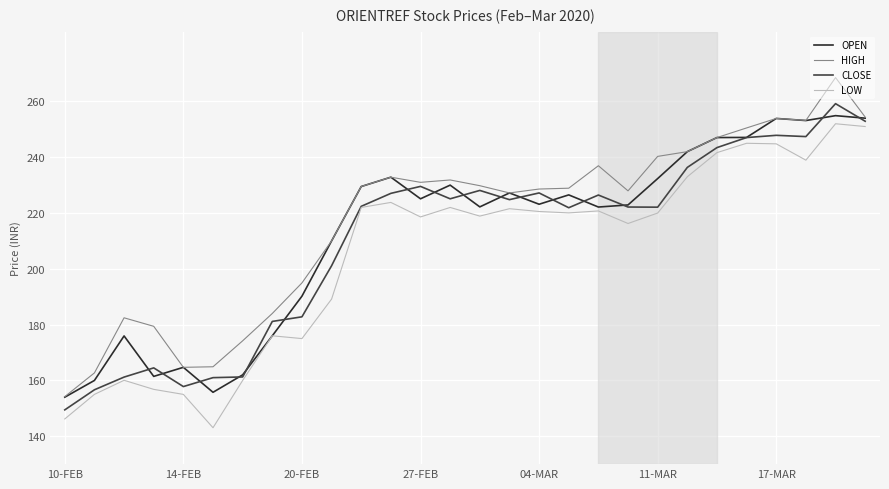

List the series in order of their overall mean, lowest first.

LOW, CLOSE, OPEN, HIGH